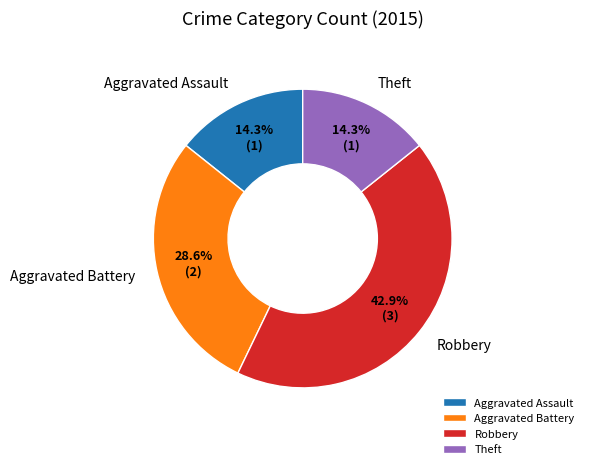

What is the largest slice in the pie chart?

Robbery